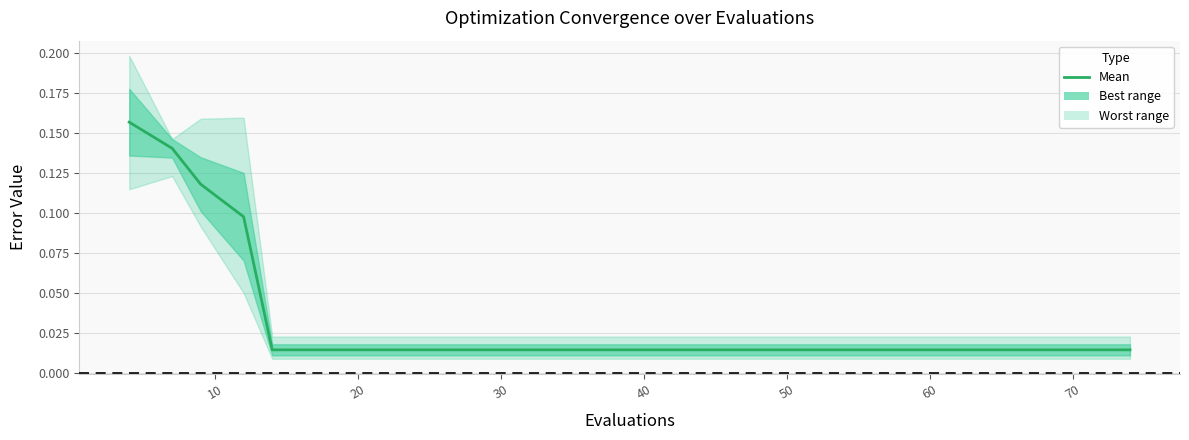

How many lines are shown in the chart?

1